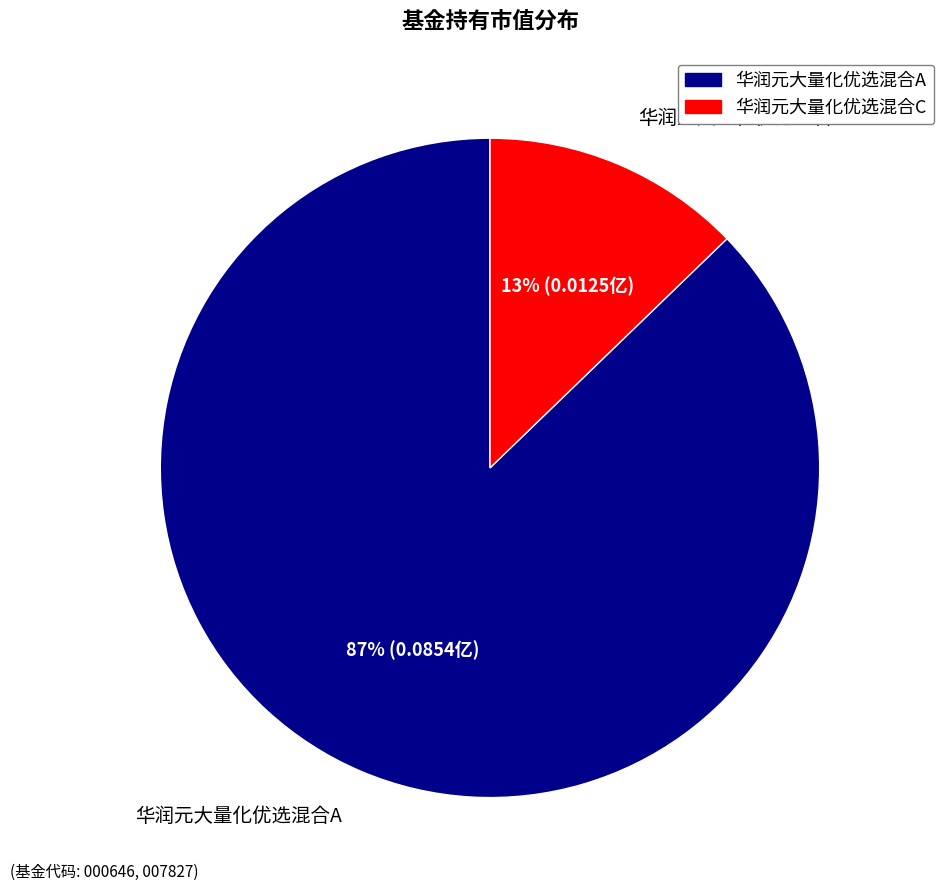

Is there any slice that represents more than half of the pie?

Yes